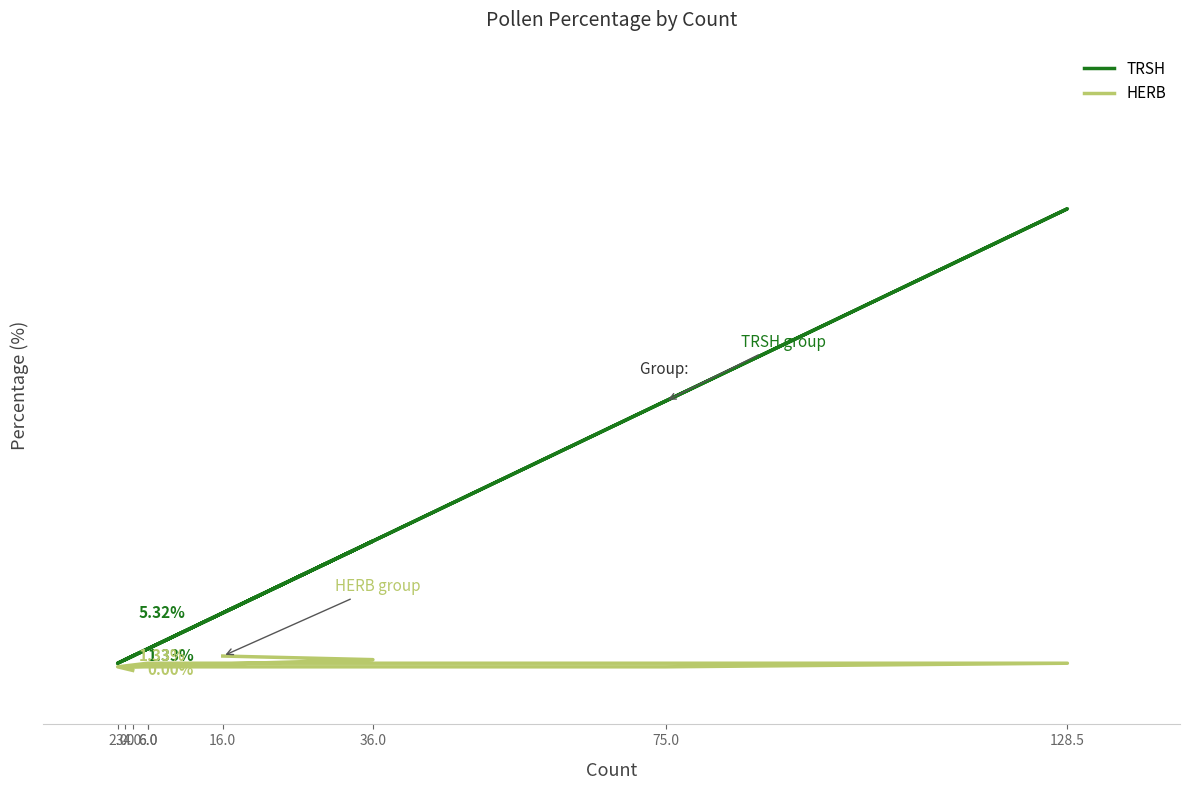

How many lines are shown in the chart?

2